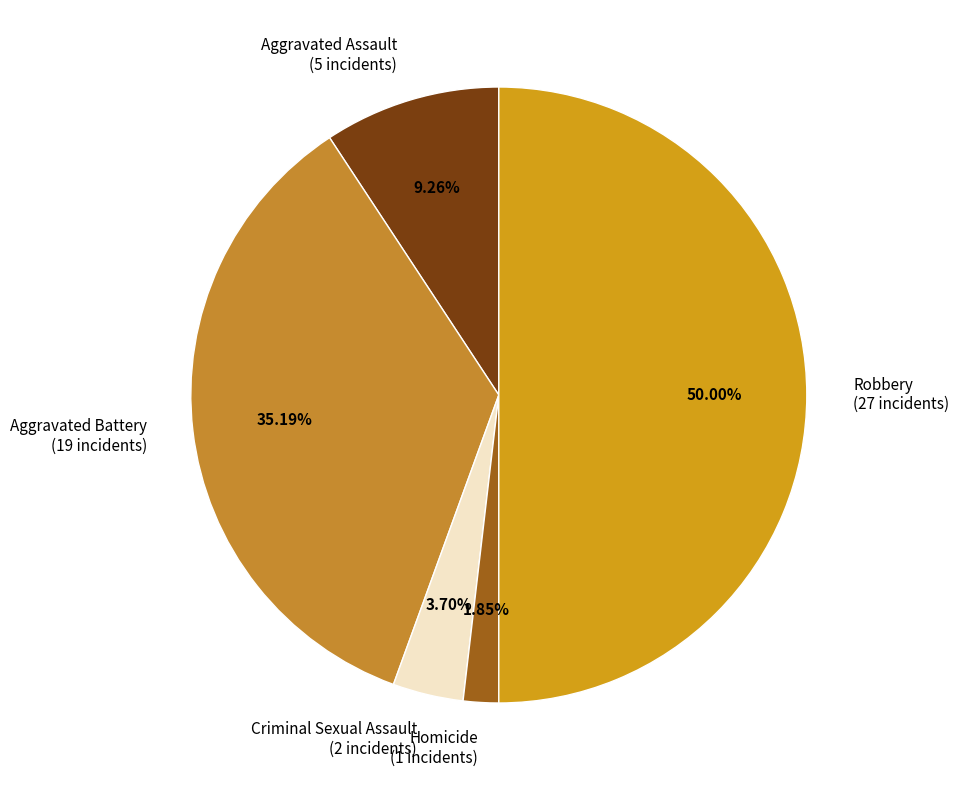

To the nearest percent, what is the difference between the Aggravated Assault and Aggravated Battery slice percentages?

26%